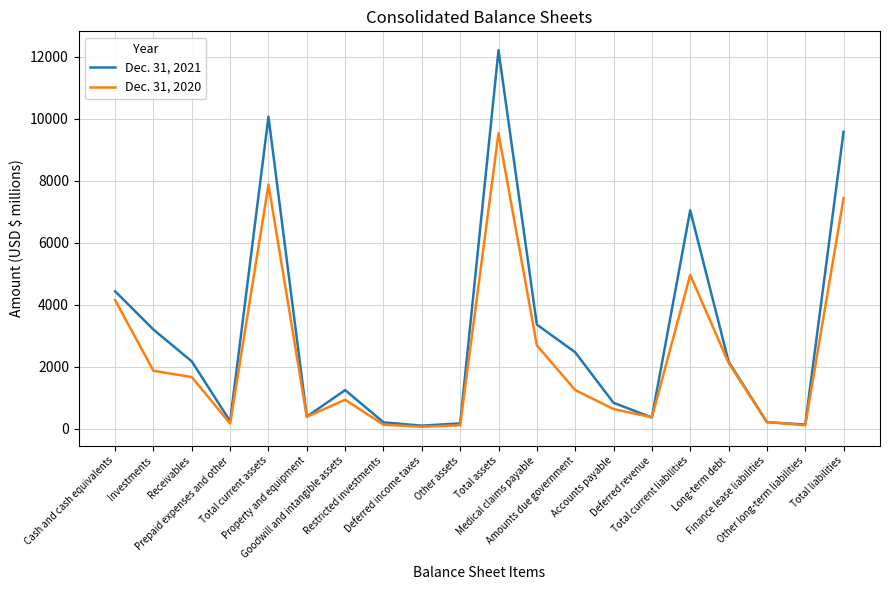

What is the minimum value shown in the chart?

69